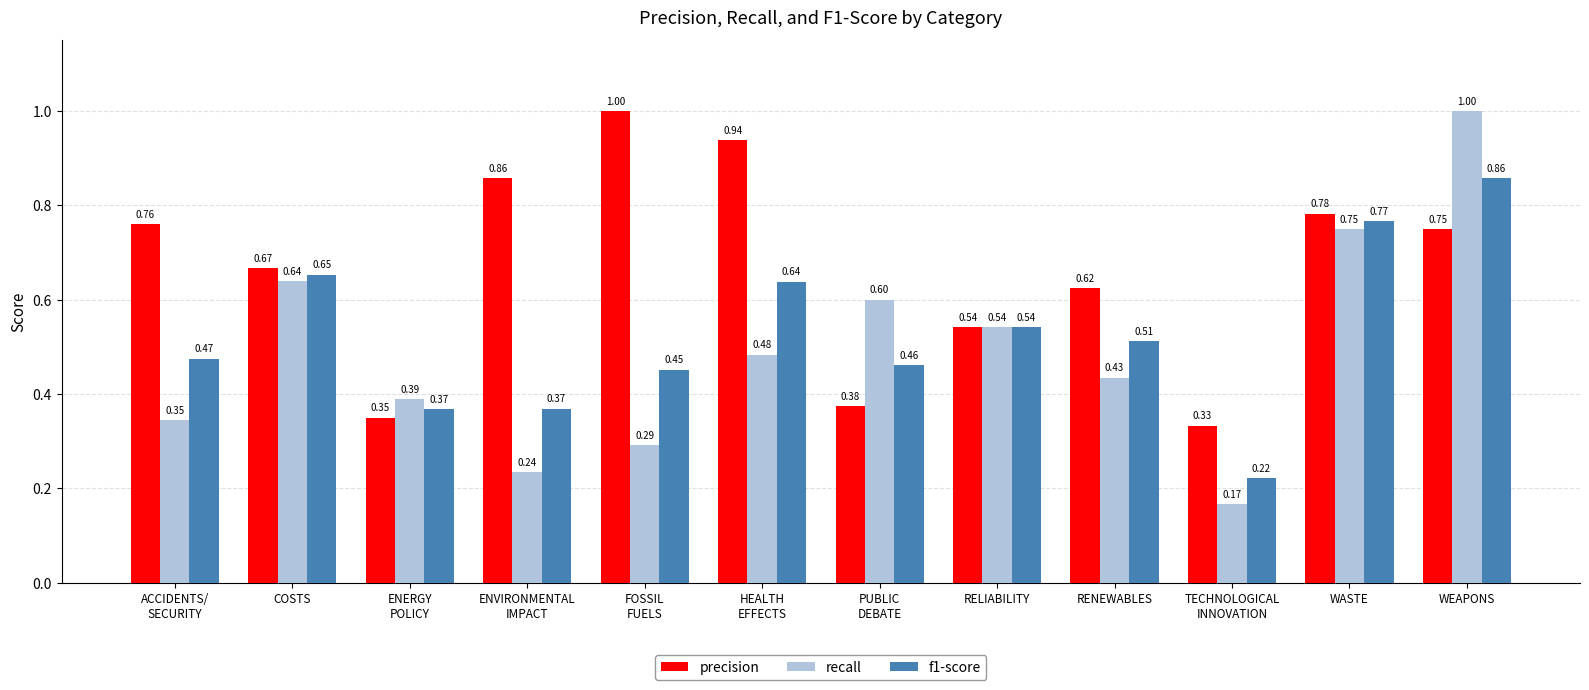

What are all the series names shown in the legend?

precision, recall, f1-score